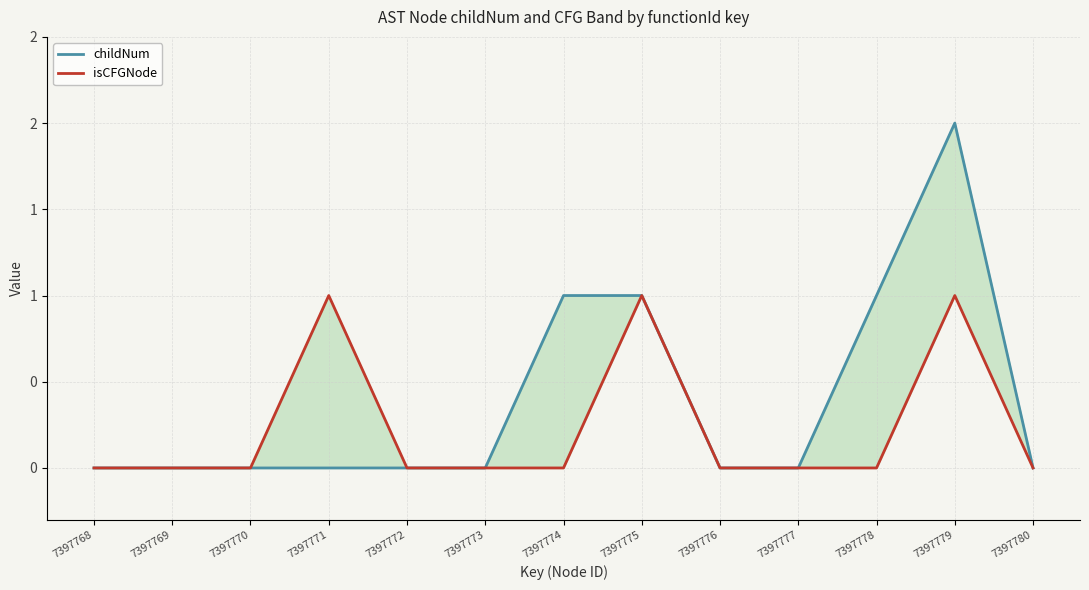

Where is the first local maximum for isCFGNode?

7397771